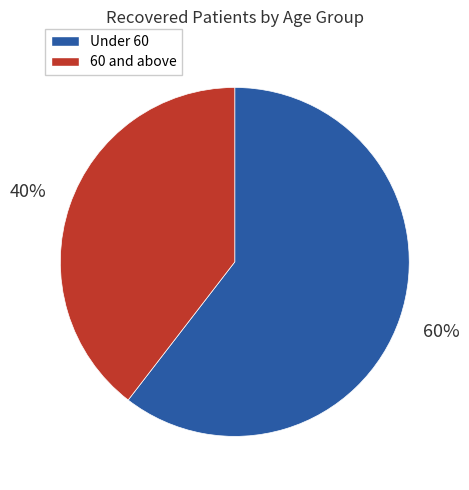

How many slices are in this pie chart?

2